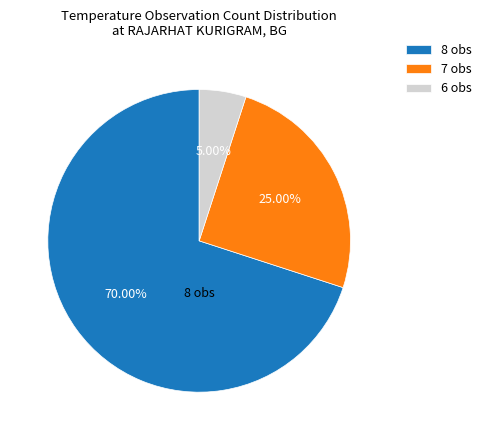

Is the sum of 7 obs and 6 obs greater than half?

No